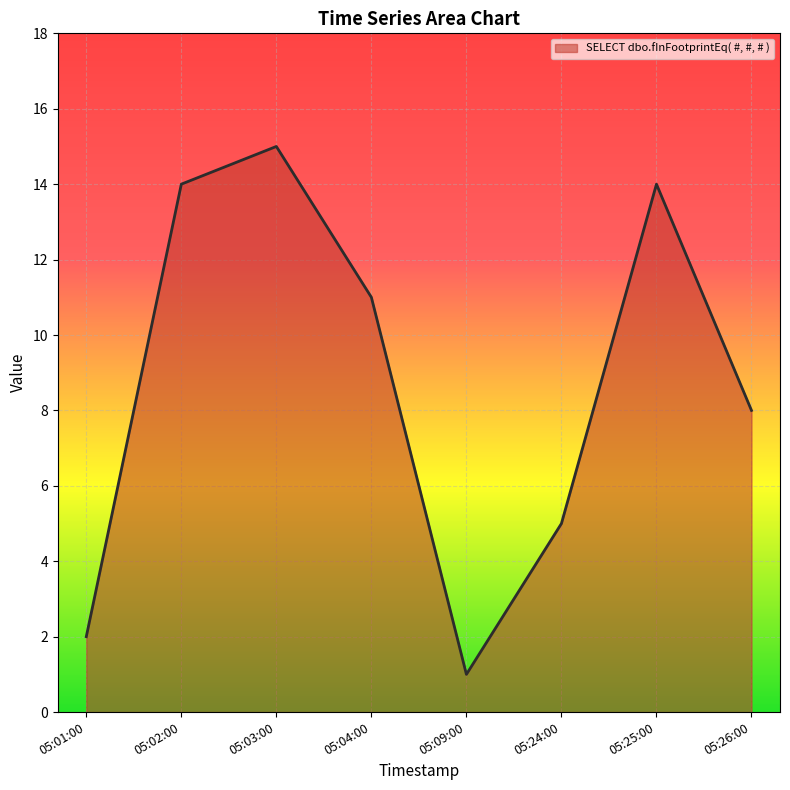

Reading left to right, what are all the values shown in this chart?

2	14	15	11	1	5	14	8